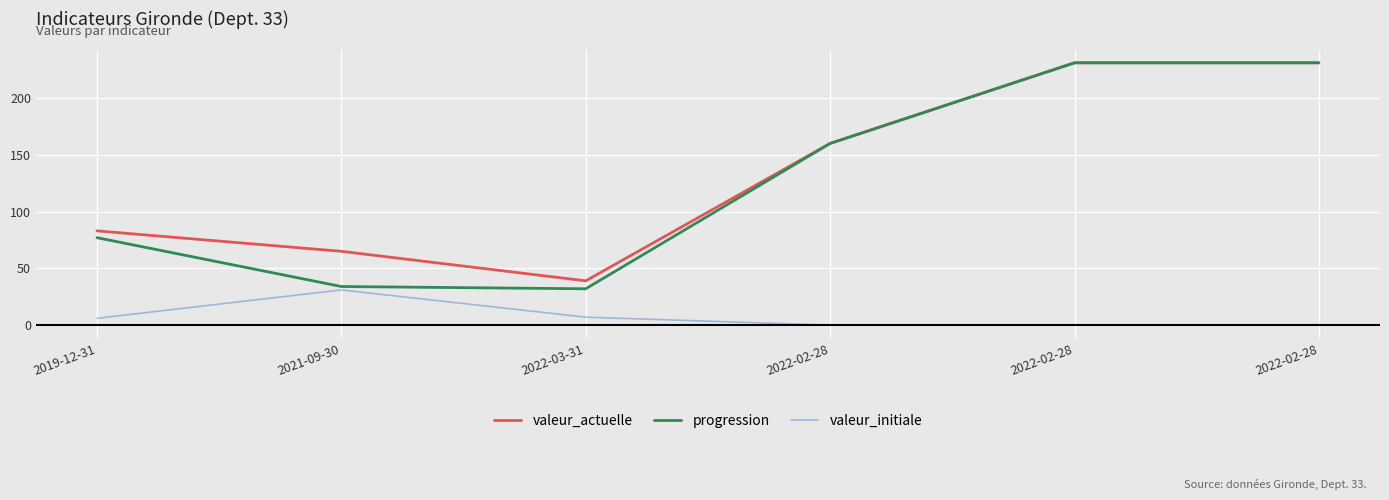

Where does the progression series first go above 160?

2022-02-28